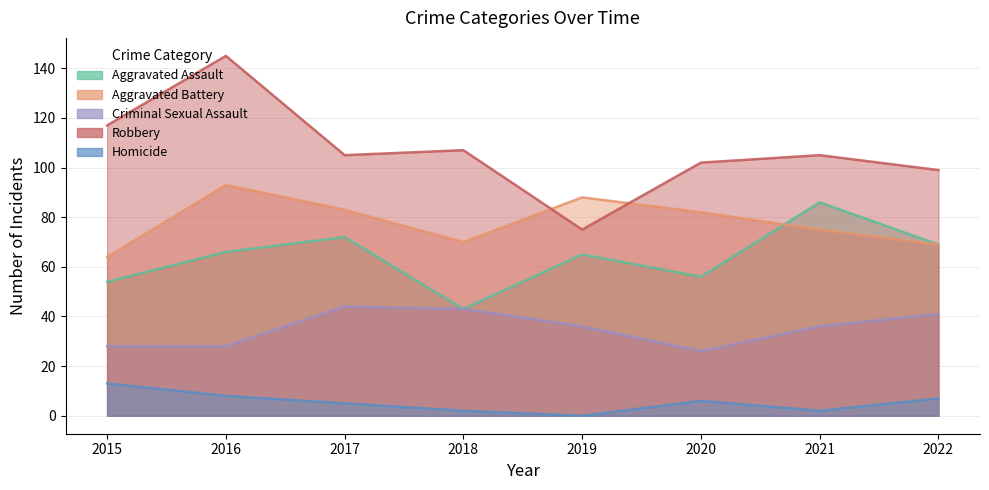

Rank the categories by Aggravated Assault value from lowest to highest.

2018, 2015, 2020, 2019, 2016, 2022, 2017, 2021